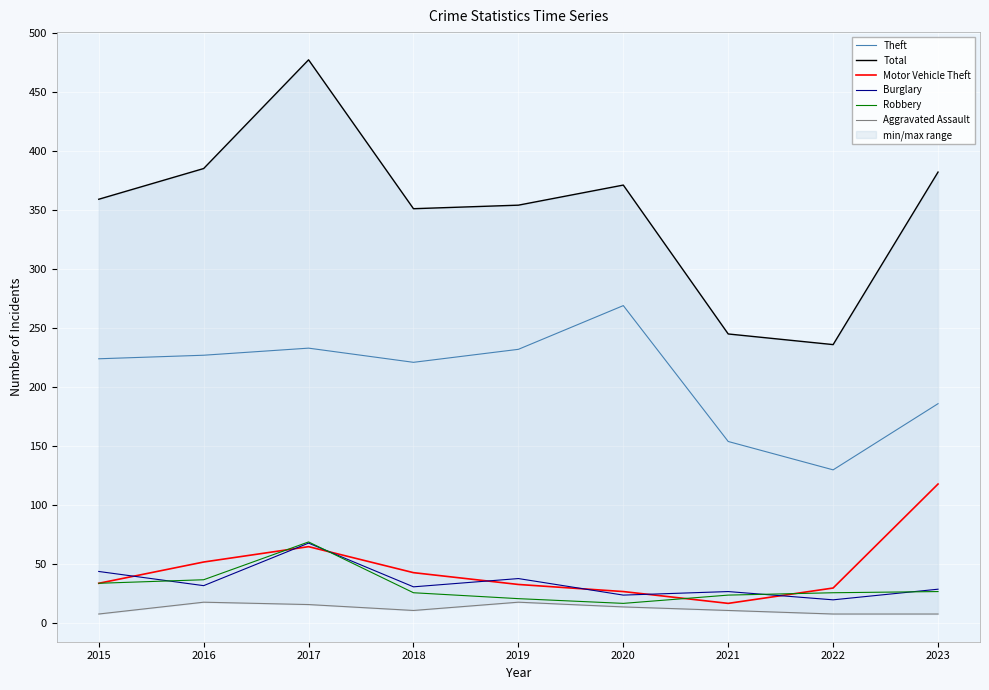

True or false: Aggravated Assault and Total cross at least once.

False